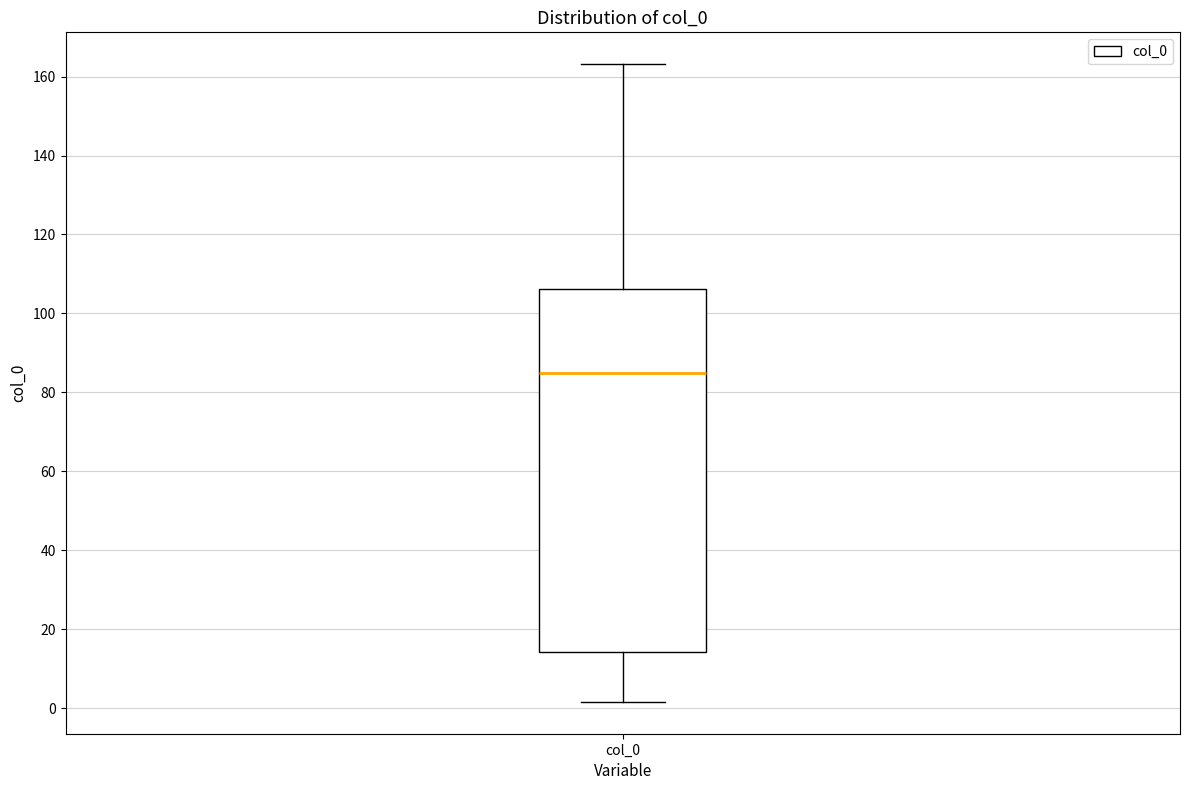

Transcribe this box plot: give where the median line is, the range the box spans, and where the two whiskers end, as read against the y-axis. The values are not printed on the chart, so give them approximately, as read against the axis.

median 86, box 14 to 106, whiskers 2 to 164